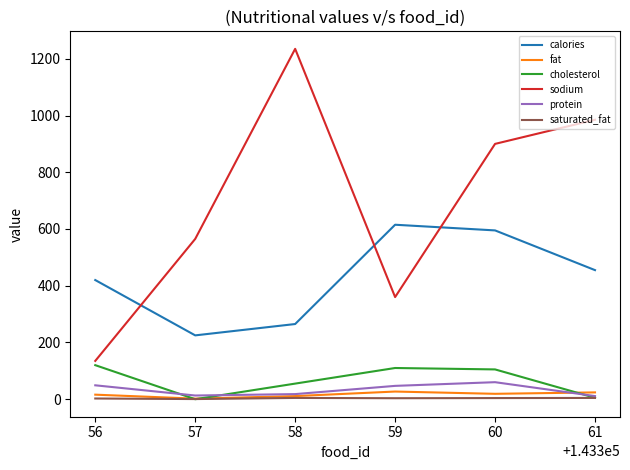

What is the approximate value of calories at 56?

420.0